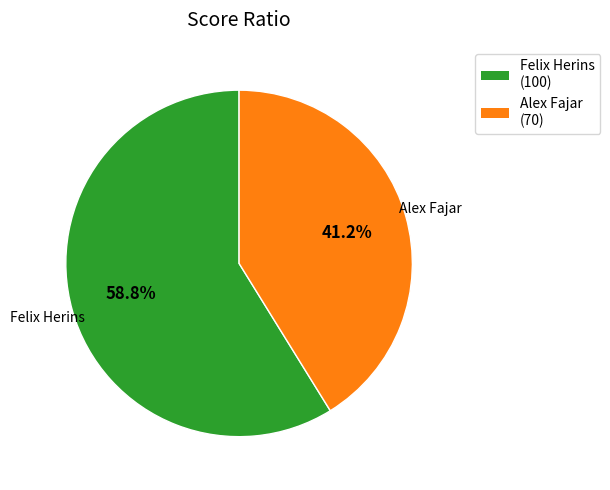

Which category accounts for the majority?

Felix Herins